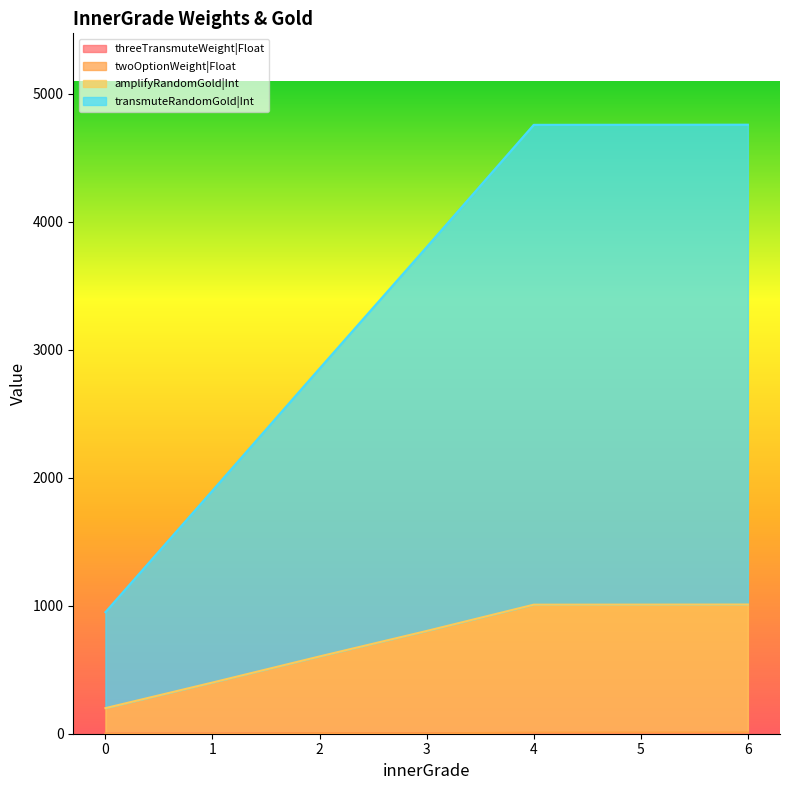

What is the sum of the twoOptionWeight|Float values at 4 and 0?

8.5